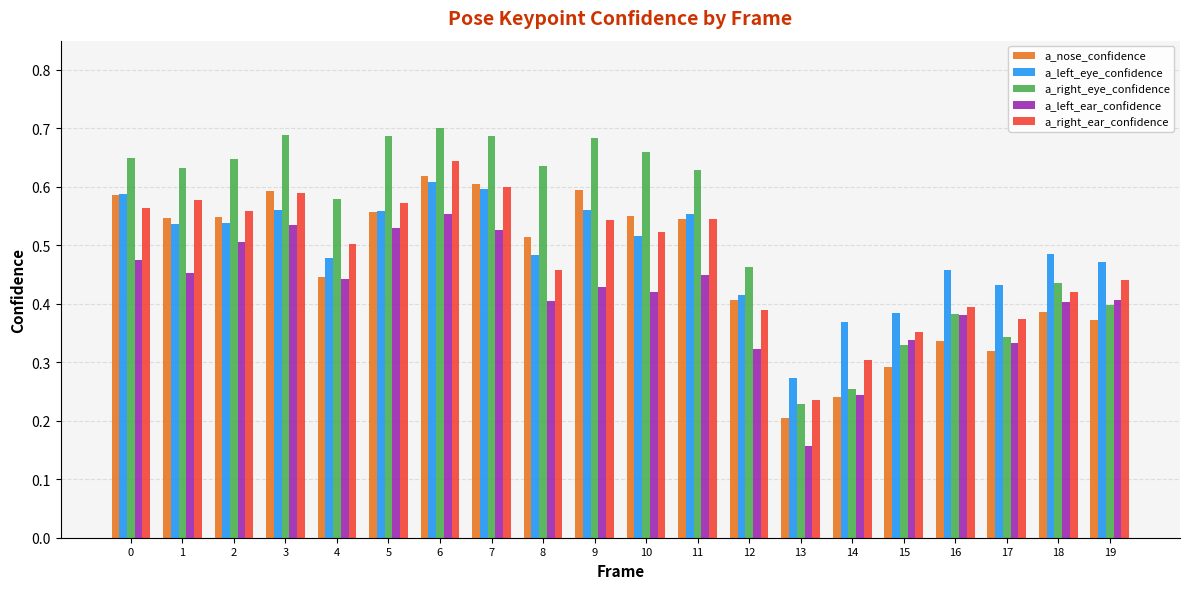

What is the sum of the a_right_eye_confidence values at 17 and 5?

1.0